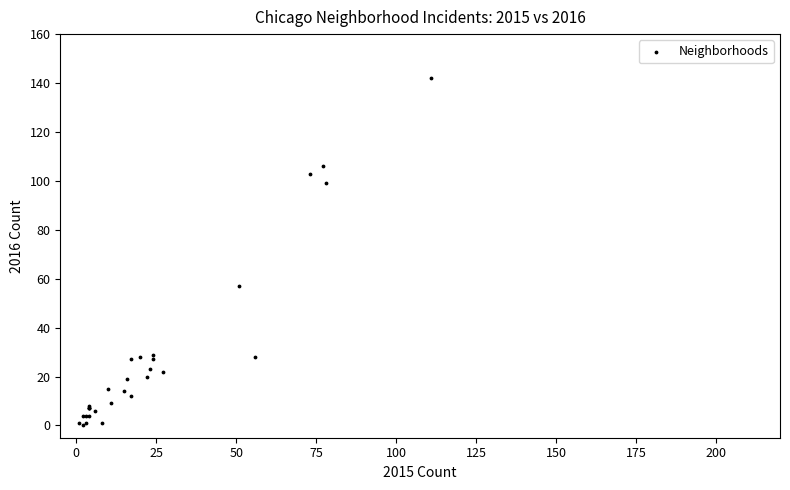

What Y value in the scatter plot is closest to 71?

57